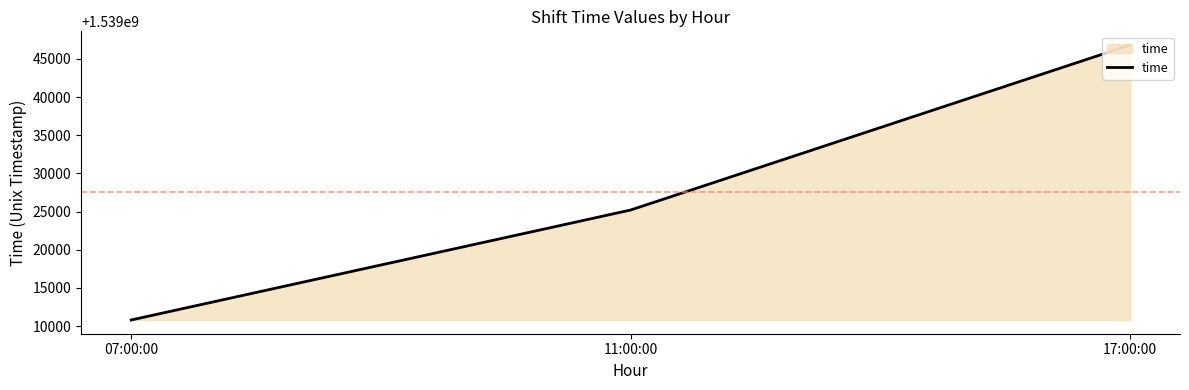

Reading left to right, what are all the values shown in this chart?

07:00:00=1539010800.0	11:00:00=1539025200.0	17:00:00=1539046800.0